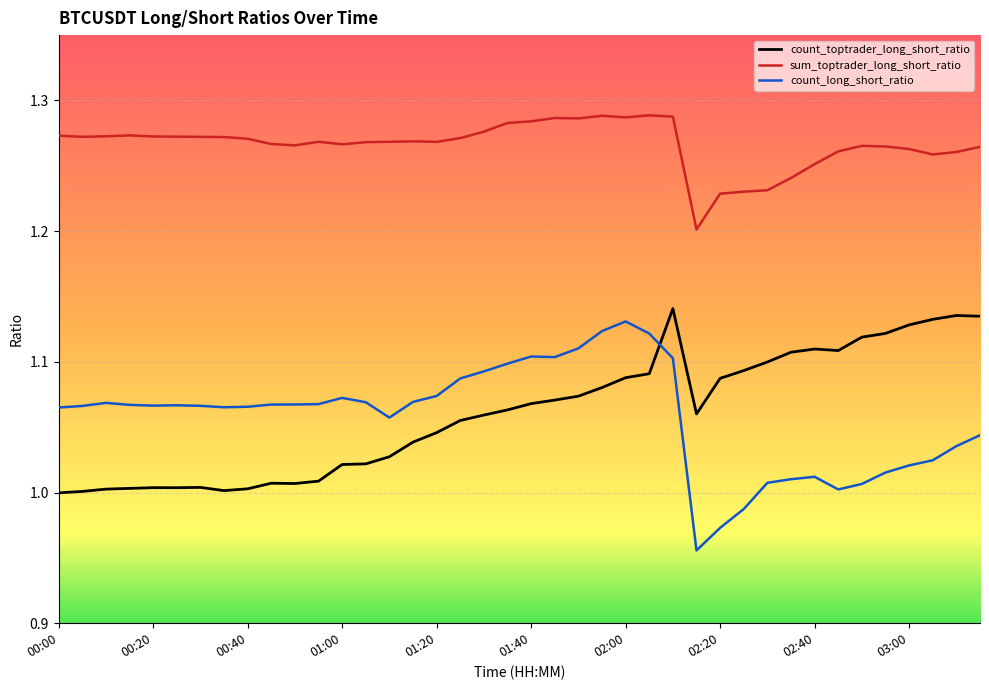

True or false: count_long_short_ratio and sum_toptrader_long_short_ratio cross at least once.

False